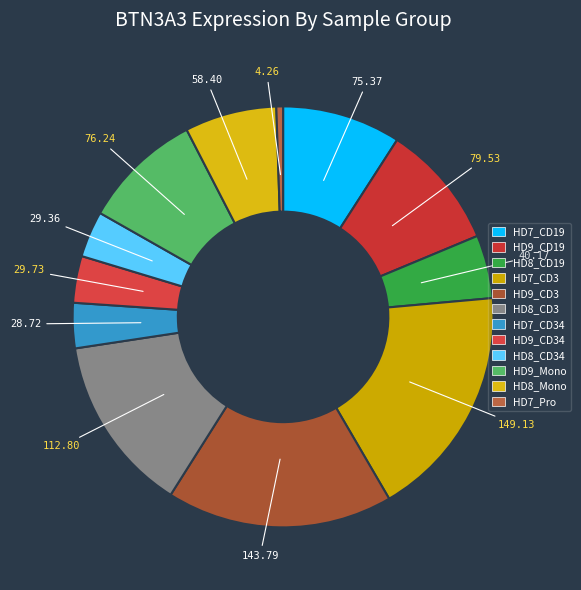

How many segments does this pie chart have?

12